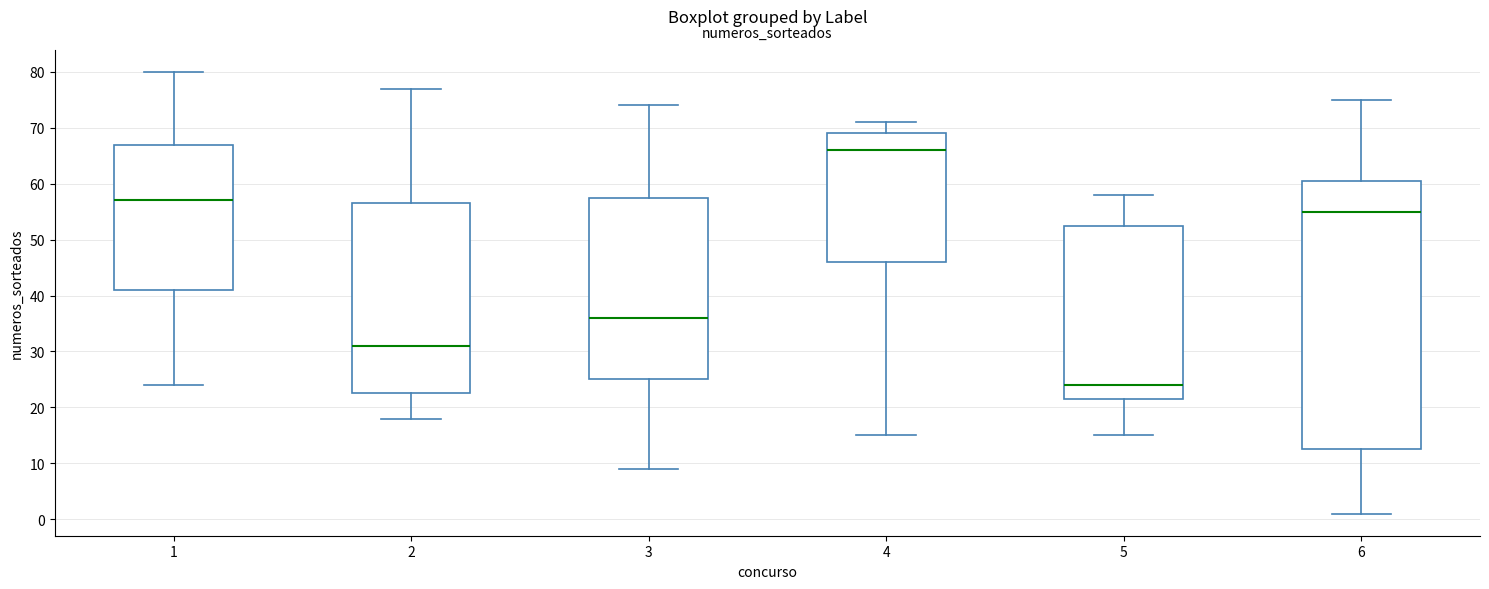

Comparing the boxes themselves (not the whiskers), which one is the tallest?

6